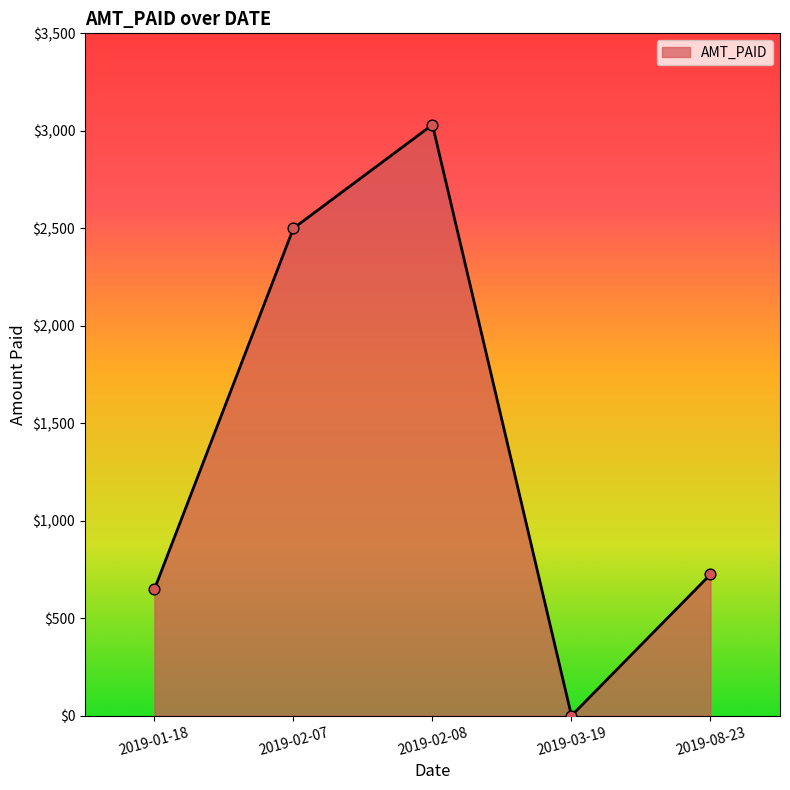

Which has a higher value, 2019-01-18 or 2019-03-19?

2019-01-18